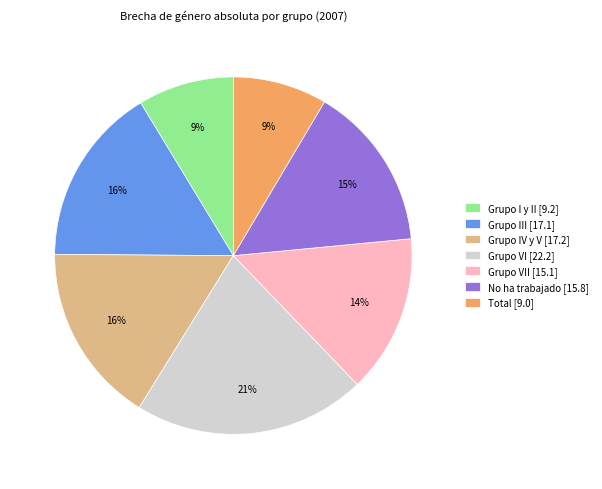

To the nearest percent, what is the combined percentage of Total [9.0] and Grupo VI [22.2]?

30%